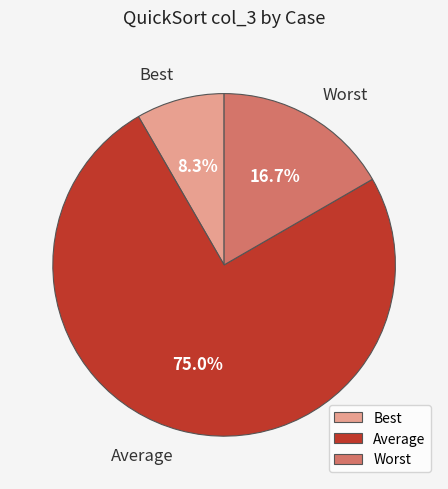

What is the largest slice in the pie chart?

Average